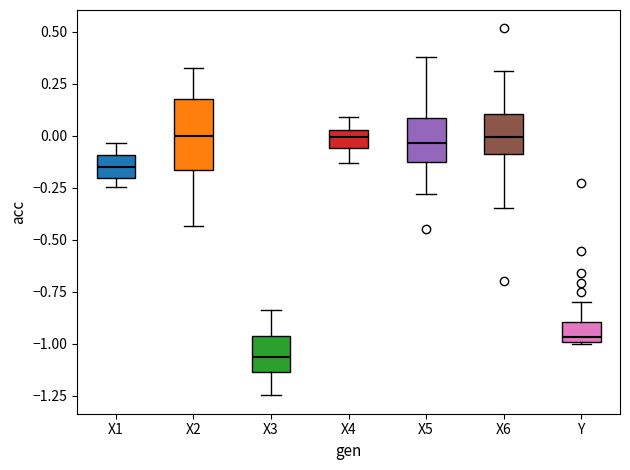

Reading left to right, read every box against the y-axis: the position of its median line, the range the box covers, and the ends of its whiskers. The values are not printed on the chart, so give them approximately, as read against the axis.

X1: median -0.15, box -0.20 to -0.10, whiskers -0.25 to -0.05
X2: median 0.00, box -0.15 to 0.15, whiskers -0.45 to 0.35
X3: median -1.05, box -1.15 to -0.95, whiskers -1.25 to -0.85
X4: median 0.00, box -0.05 to 0.05, whiskers -0.15 to 0.10
X5: median -0.05, box -0.15 to 0.10, whiskers -0.30 to 0.40
X6: median 0.00, box -0.10 to 0.10, whiskers -0.35 to 0.30
Y: median -0.95, box -1.00 to -0.90, whiskers -1.00 to -0.80